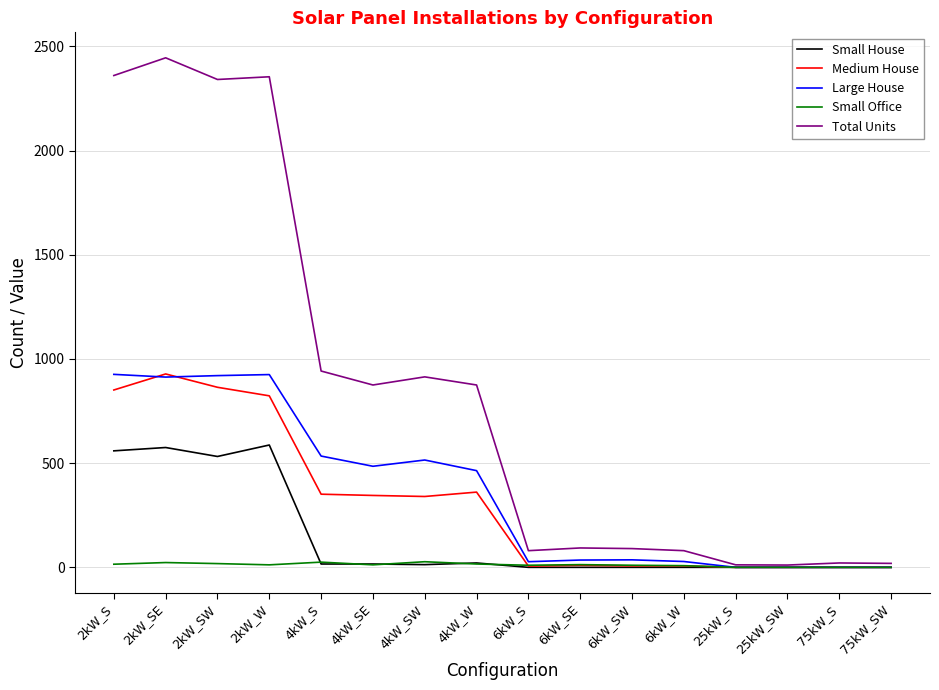

At which category does the chart reach its peak across all series?

2kW_SE